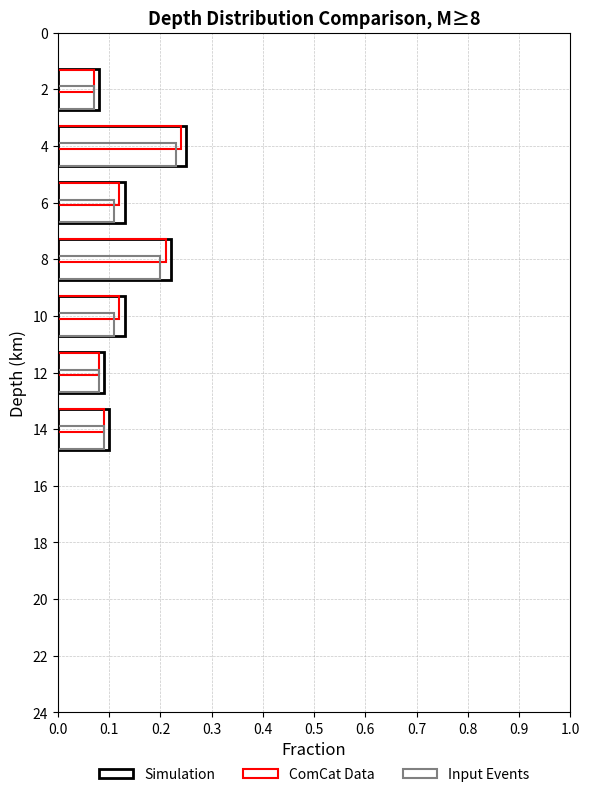

Count the number of data series in this chart.

3